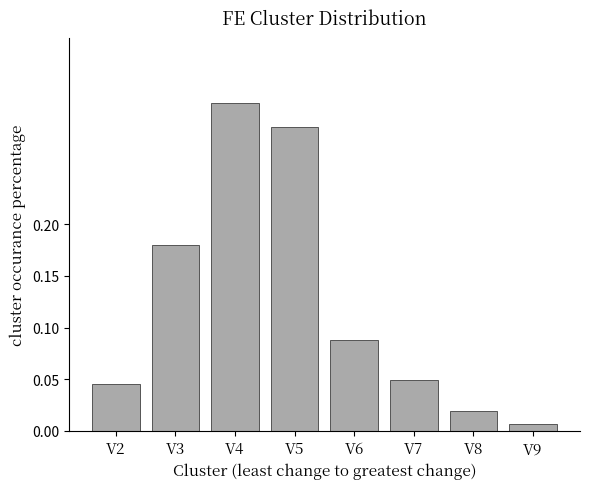

Rank the categories by value from lowest to highest.

V9, V8, V2, V7, V6, V3, V5, V4